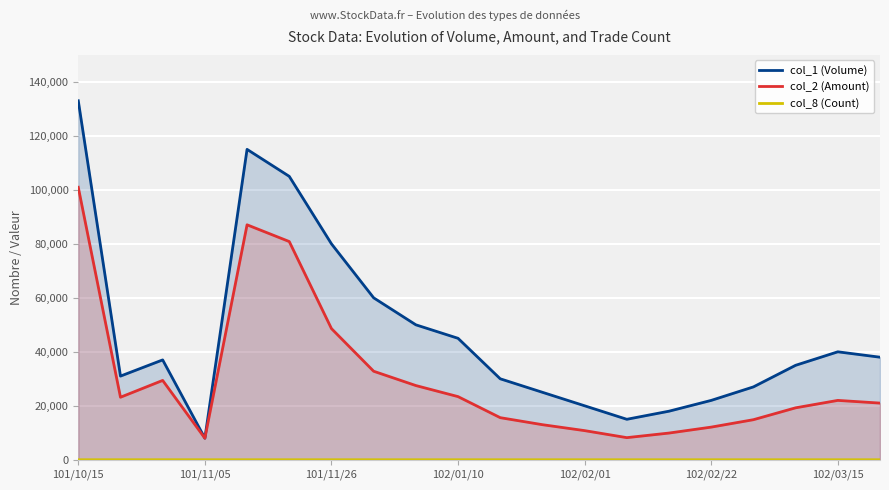

How many data points in col_2 (Amount) are above 22000?

9